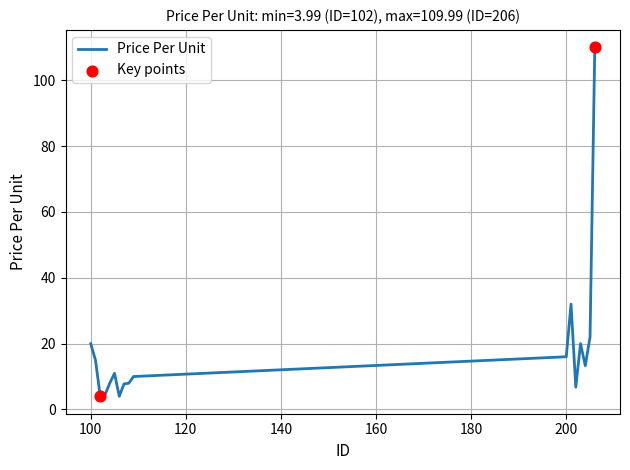

What is the difference between the maximum and minimum values?

106.0